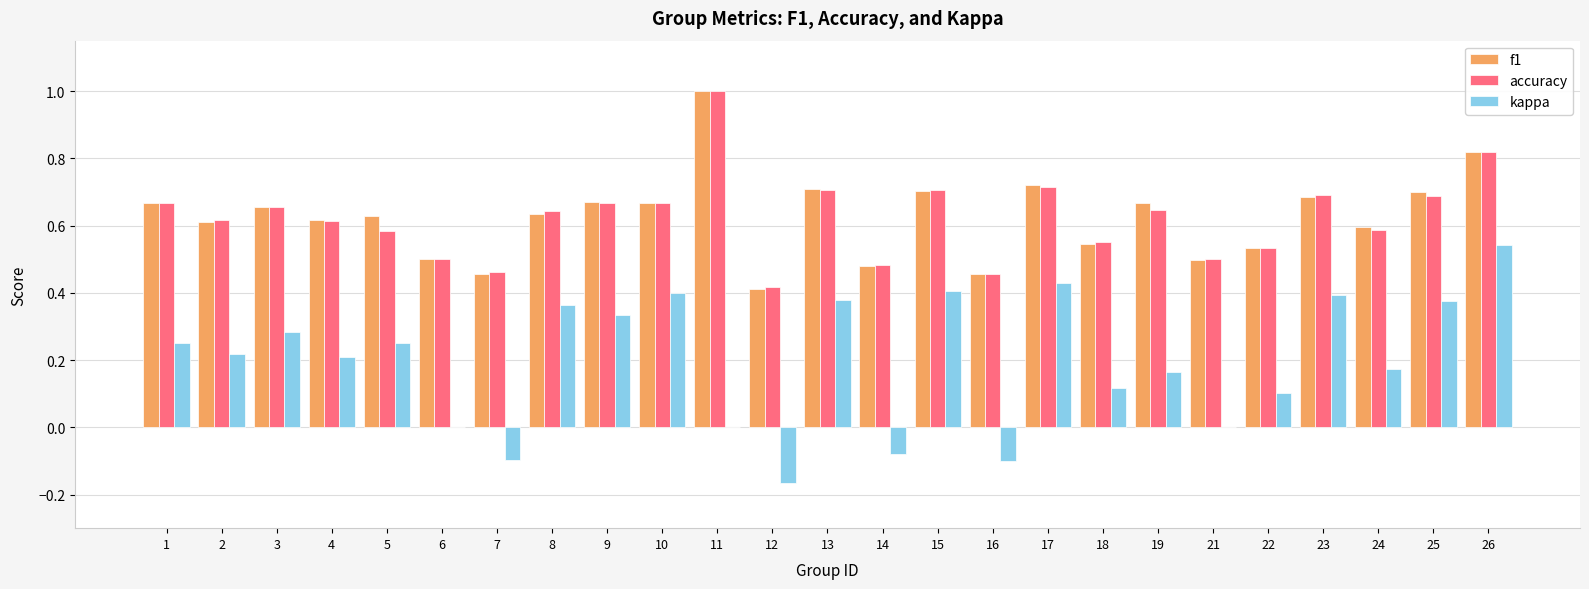

What is the maximum value for f1?

1.0